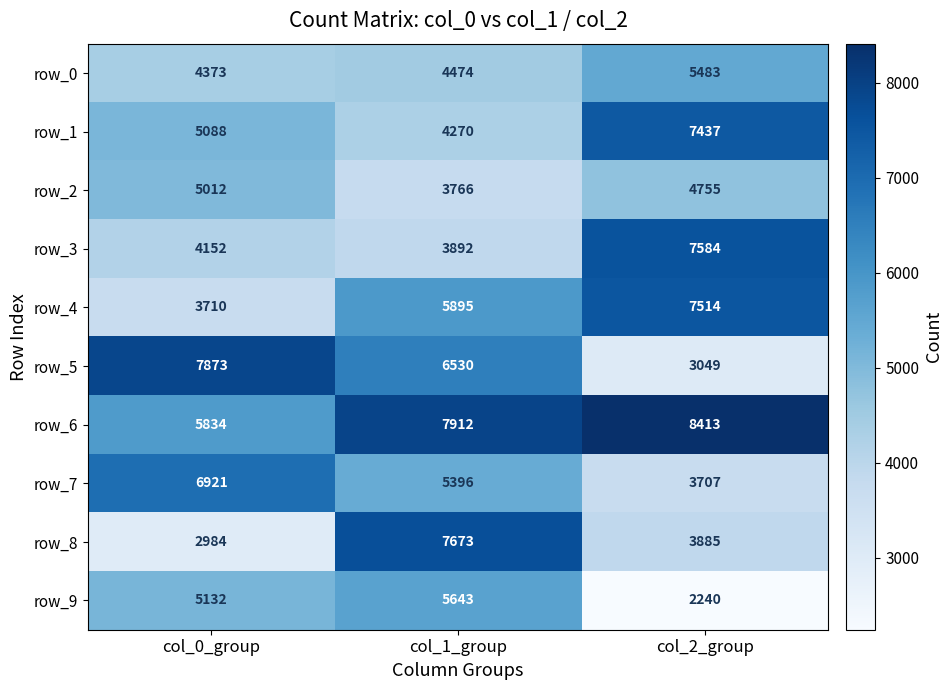

Is the value of row_9 at col_0_group greater than the value of row_1 at col_1_group?

Yes